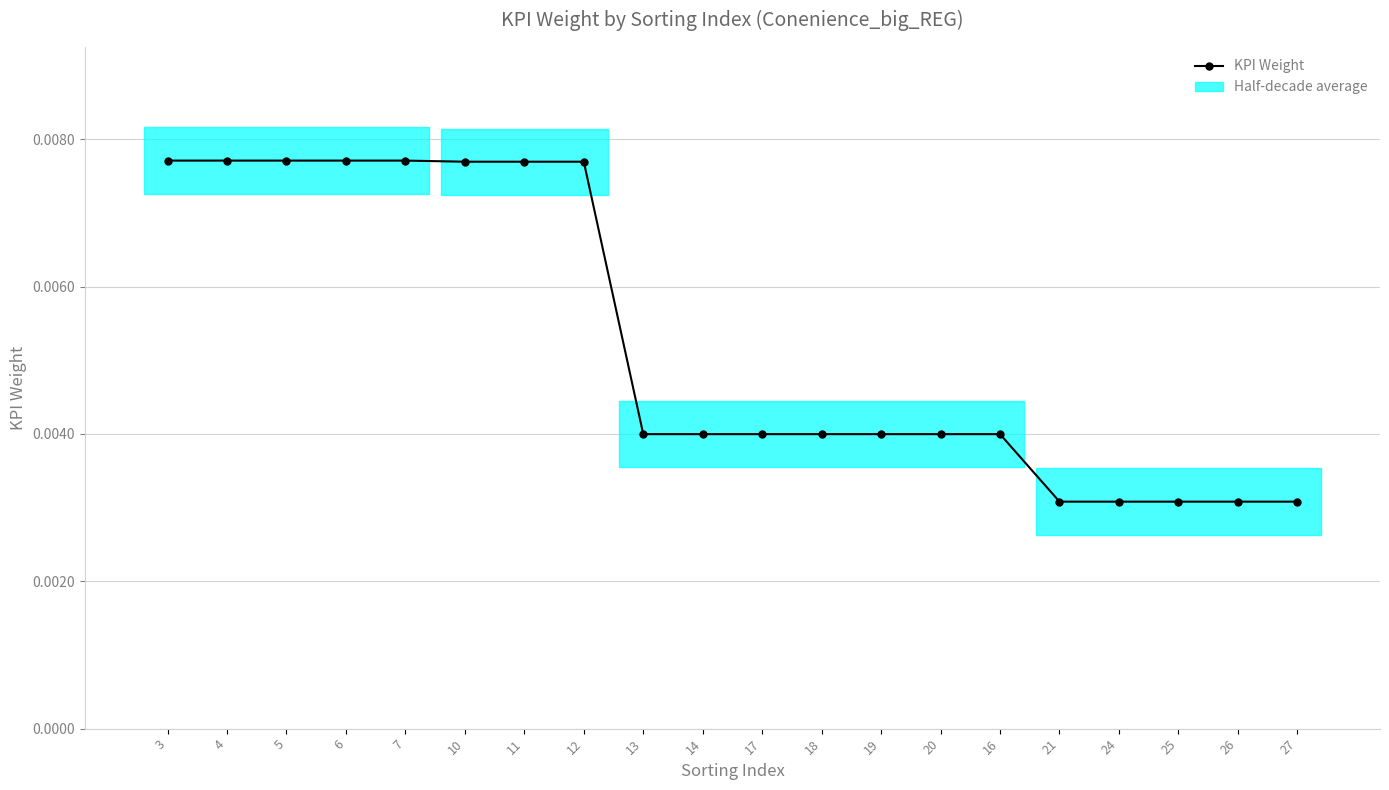

At which label is the value closest to 0?

21